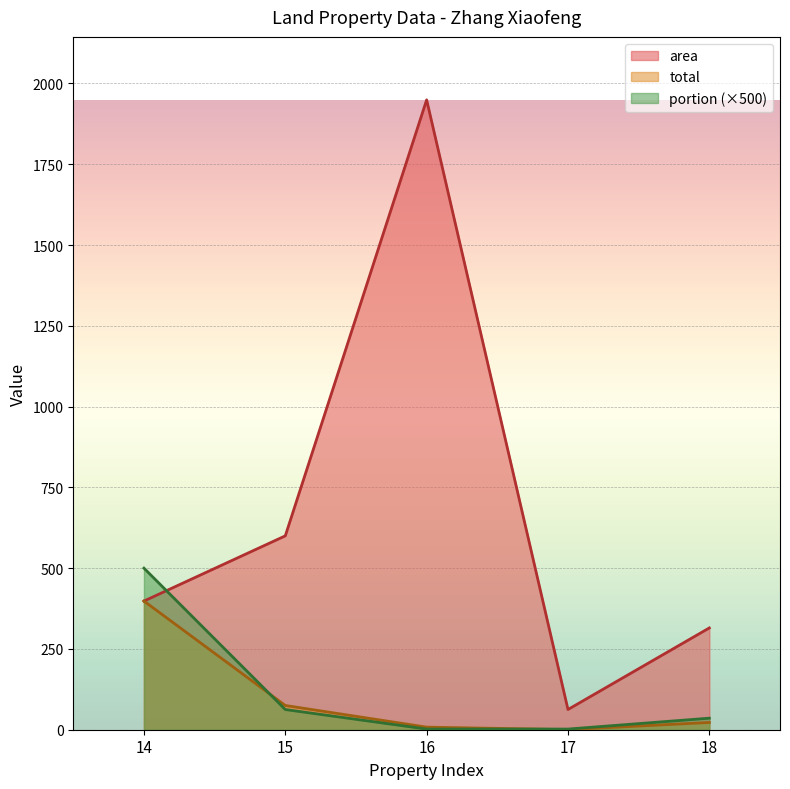

What is the average value of the total series?

100.8